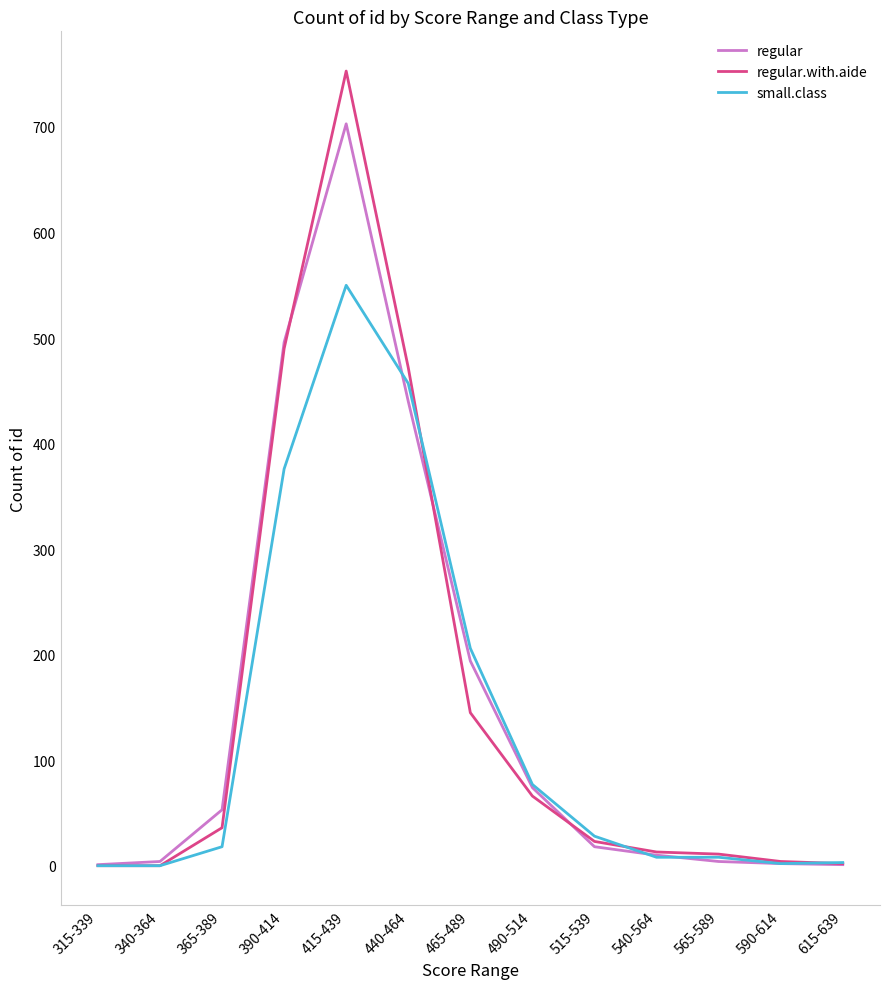

Rank the series by their maximum value, from highest to lowest.

regular.with.aide, regular, small.class